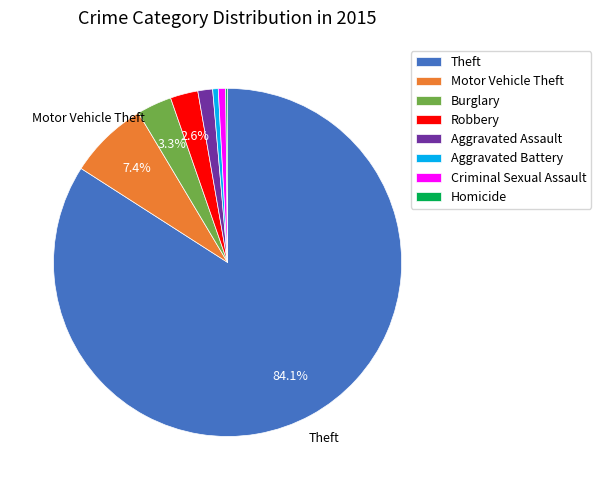

Is there any slice that represents more than half of the pie?

Yes